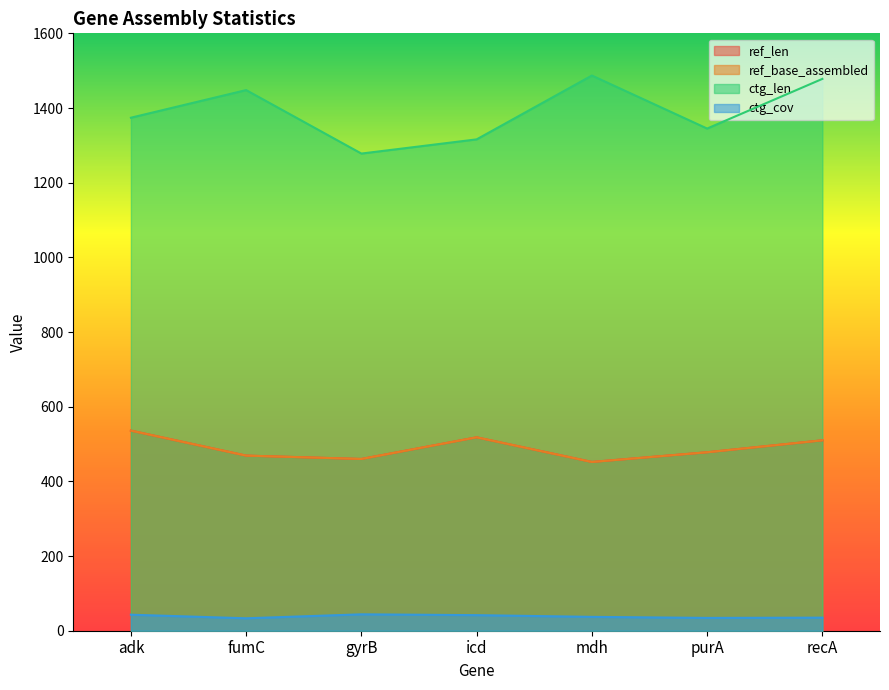

Reading right to left, what are all the values shown in this chart?

ref_len: 510.0	478.0	452.0	518.0	460.0	469.0	536.0
ref_base_assembled: 510.0	478.0	452.0	518.0	460.0	469.0	536.0
ctg_len: 1478.0	1345.0	1487.0	1316.0	1278.0	1448.0	1374.0
ctg_cov: 35.0	34.3	37.1	41.7	43.9	33.3	42.9